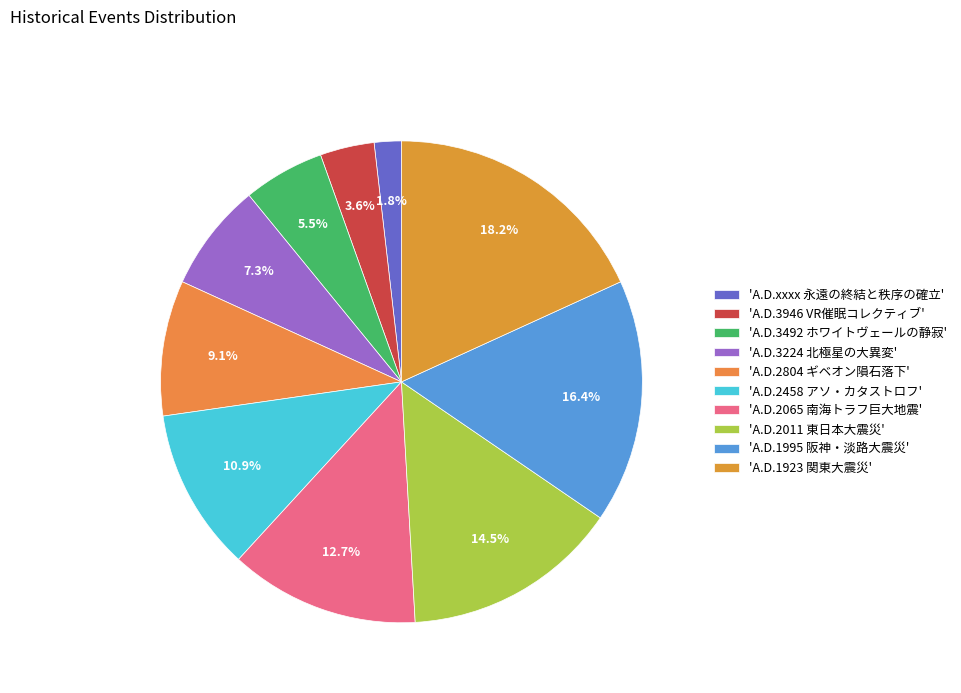

Which category has the biggest portion of the pie?

'A.D.1923 関東大震災'